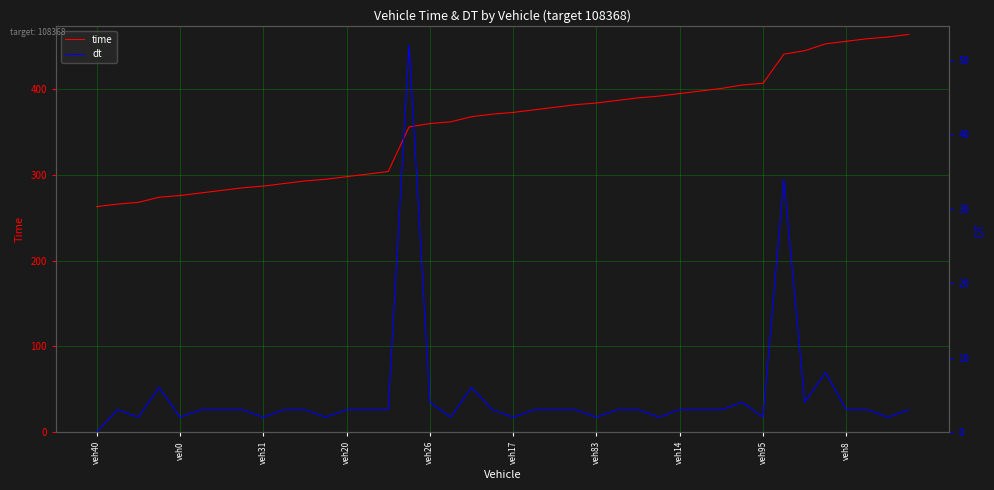

What is the maximum value for time?

464